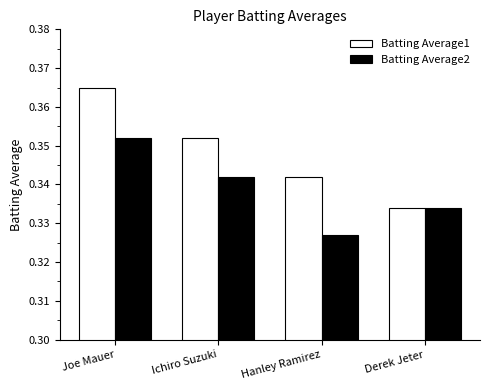

How many data points does each series have?

4